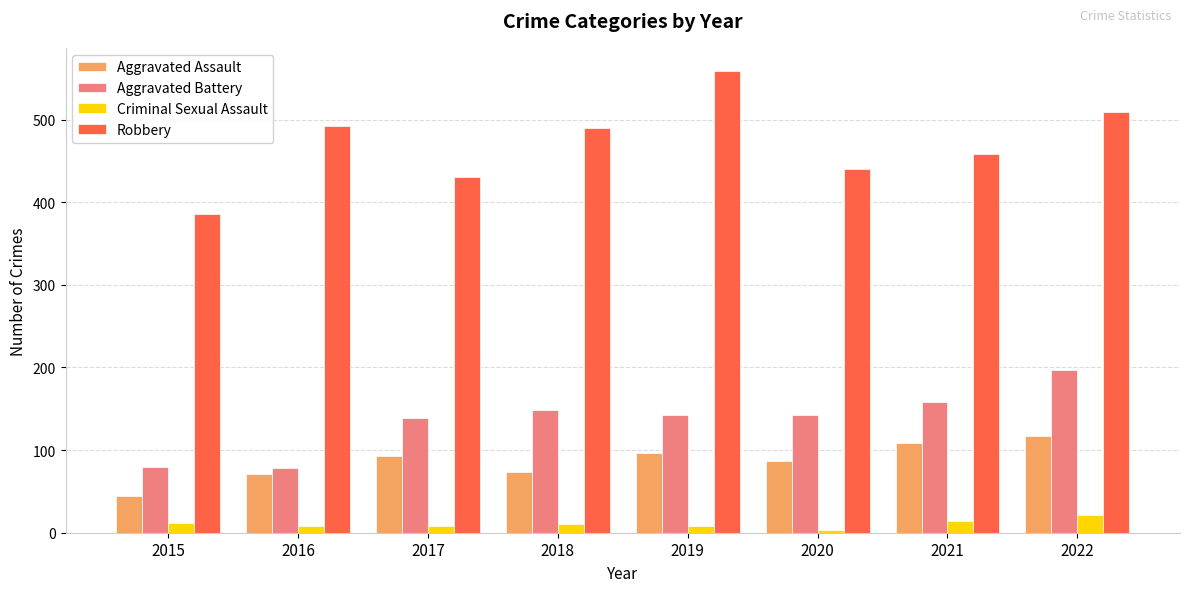

What is the difference between the highest and lowest values at 2015?

374